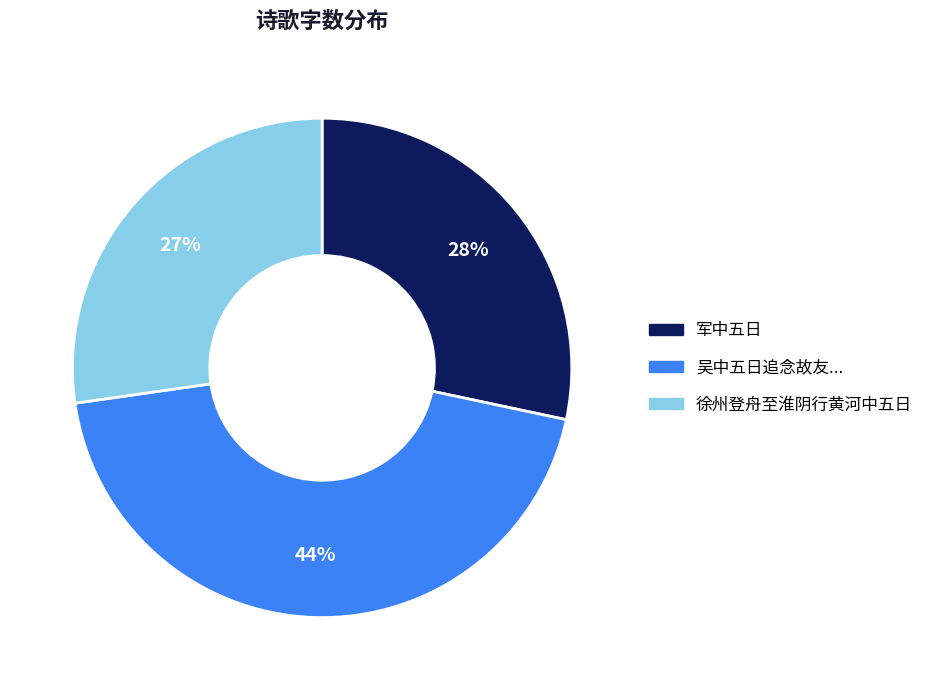

To the nearest percent, what is the difference between the largest and smallest slice percentages?

17%